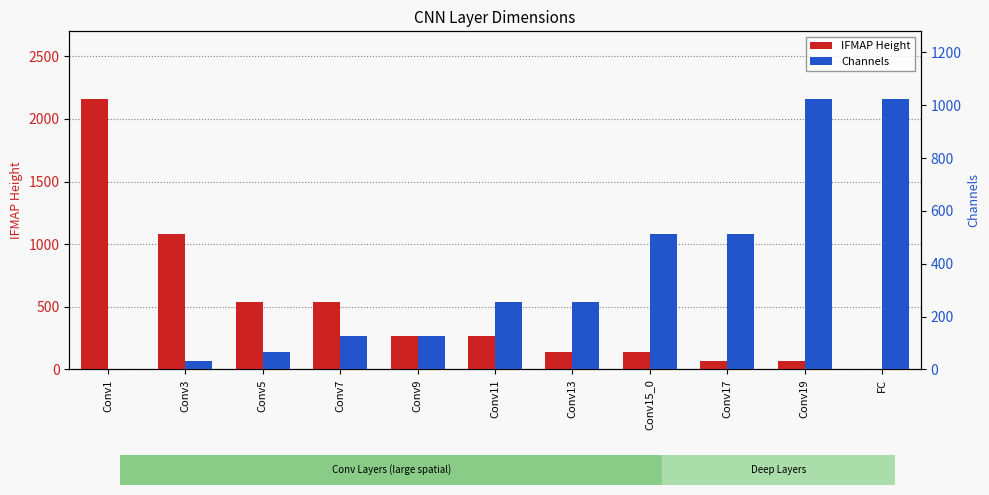

Rank the series by their maximum value, from lowest to highest.

Channels, IFMAP Height